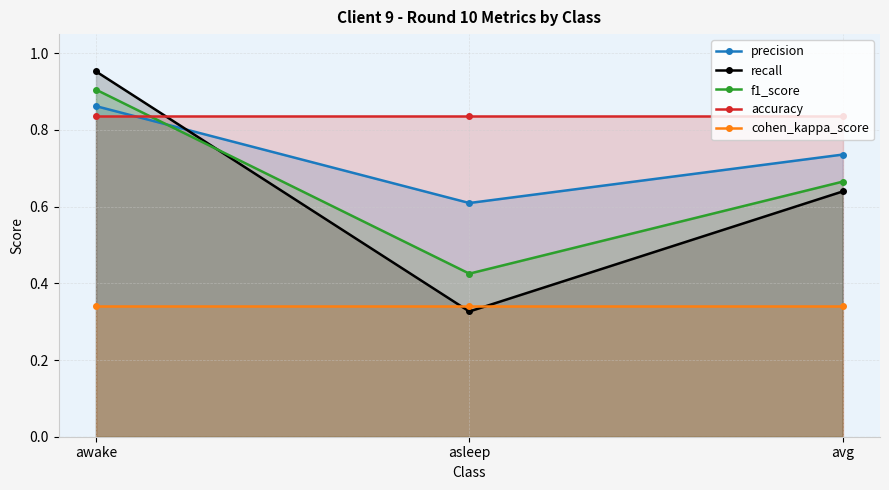

What are all the series names shown in the legend?

precision, recall, f1_score, accuracy, cohen_kappa_score